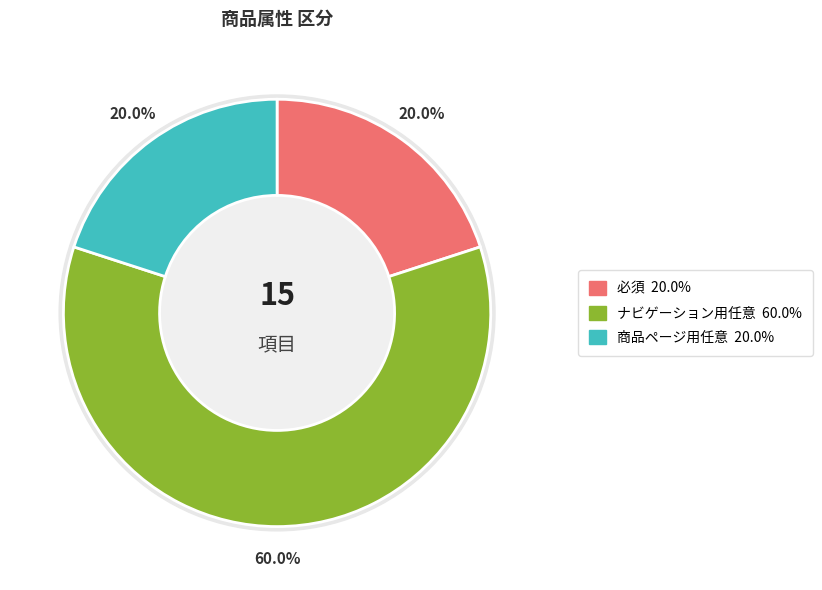

What percentage do 必須 and 商品ページ用任意 together represent?

40.0%